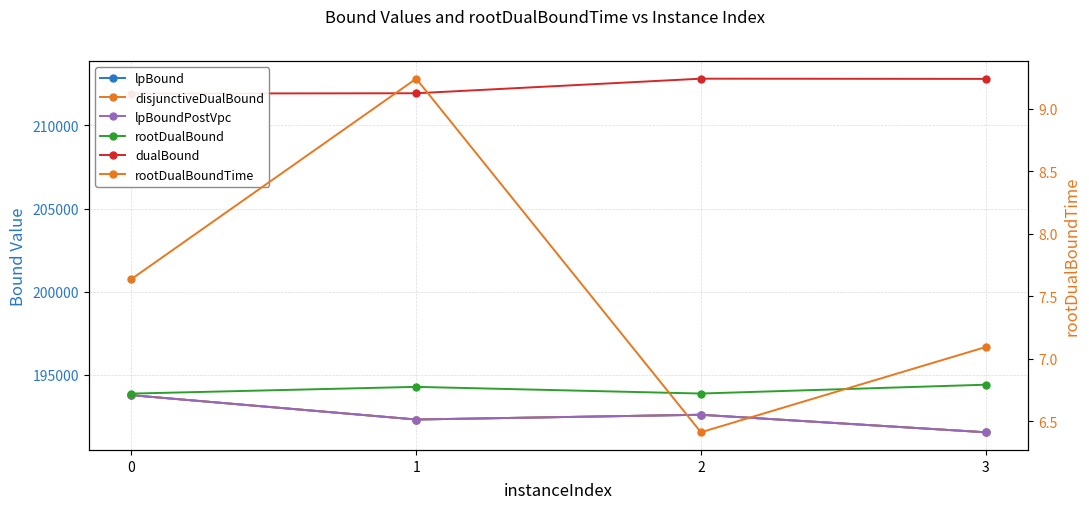

What is the minimum value shown in the chart?

6.4